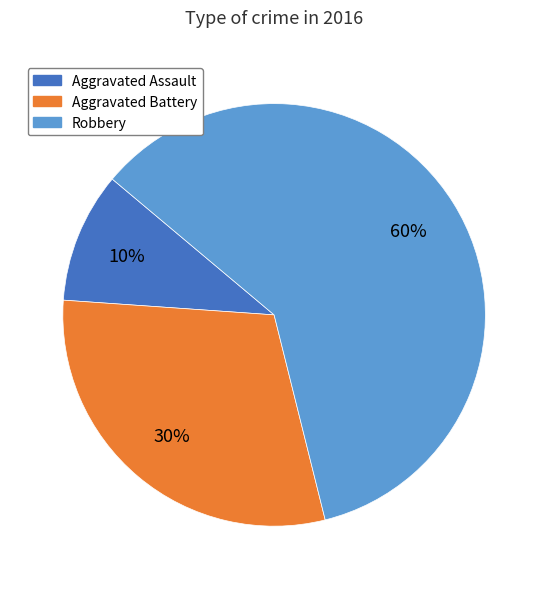

Is it true that Aggravated Assault is 4% of the pie?

False